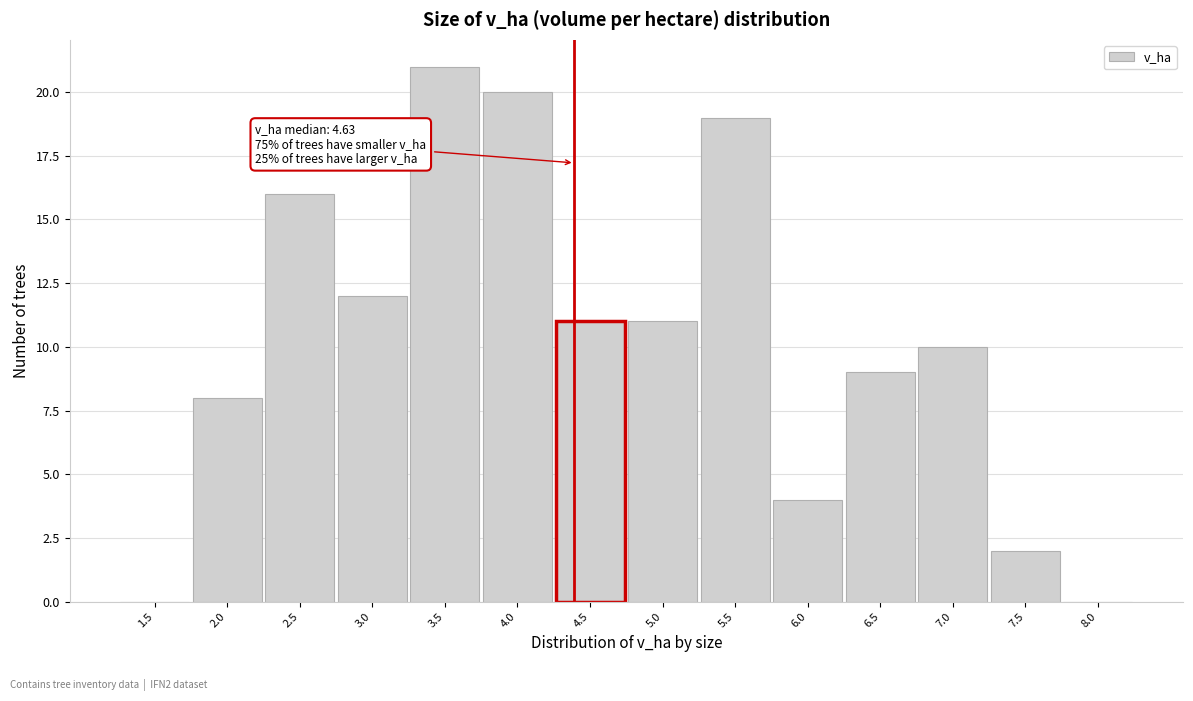

Reading left to right, transcribe all the data shown in this chart.

1.5=0	2.0=8	2.5=16	3.0=12	3.5=21	4.0=20	4.5=11	5.0=11	5.5=19	6.0=4	6.5=9	7.0=10	7.5=2	8.0=0